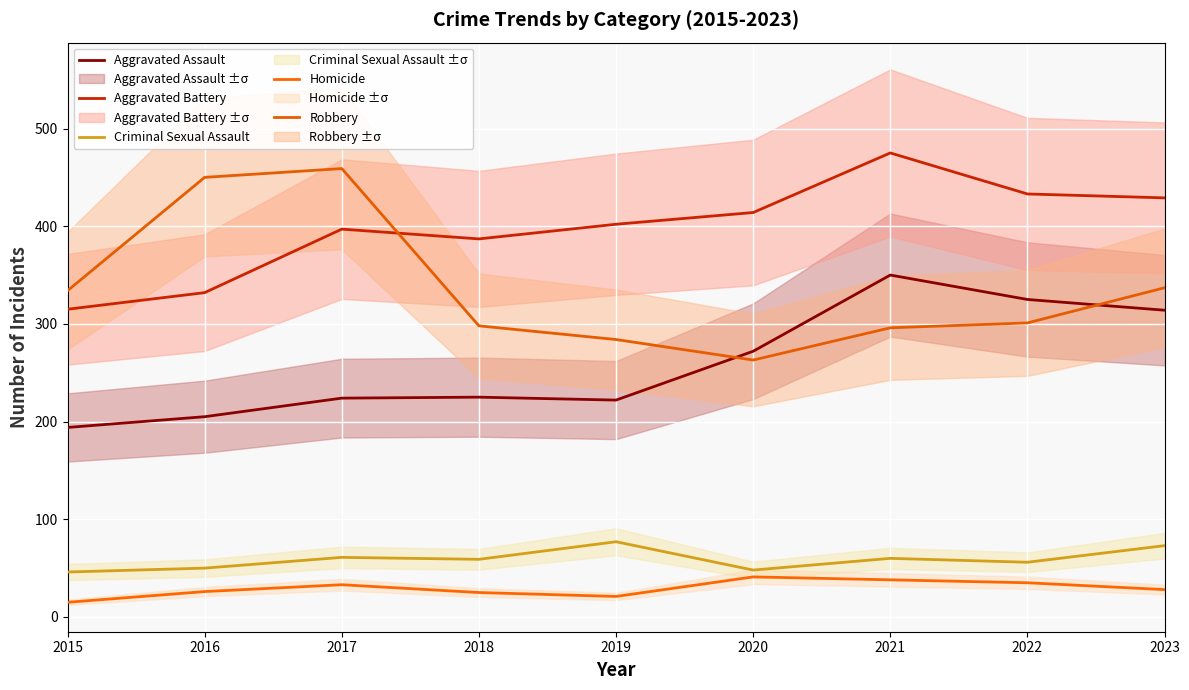

What is the value of the Criminal Sexual Assault point at the 6th from the left?

48